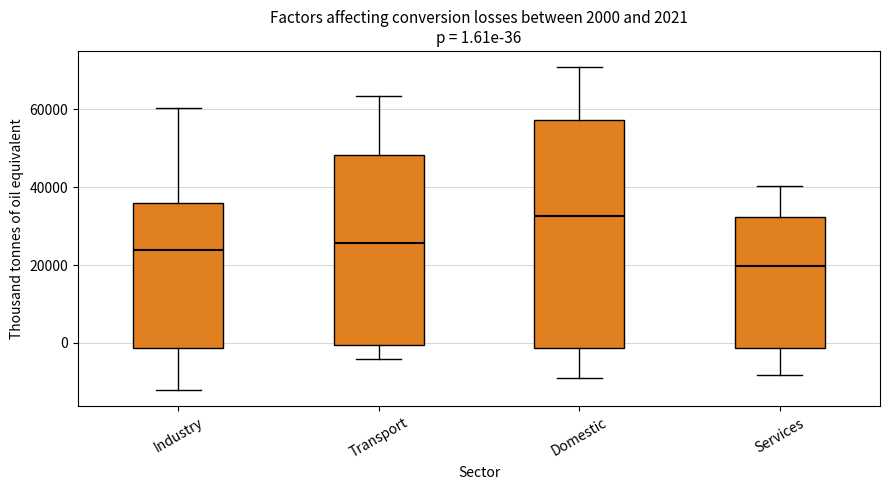

Comparing the boxes themselves (not the whiskers), which one is the tallest?

Domestic